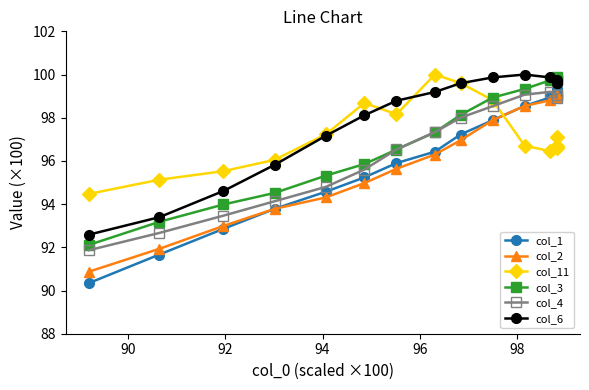

What is the lowest value of the col_11 series?

94.5